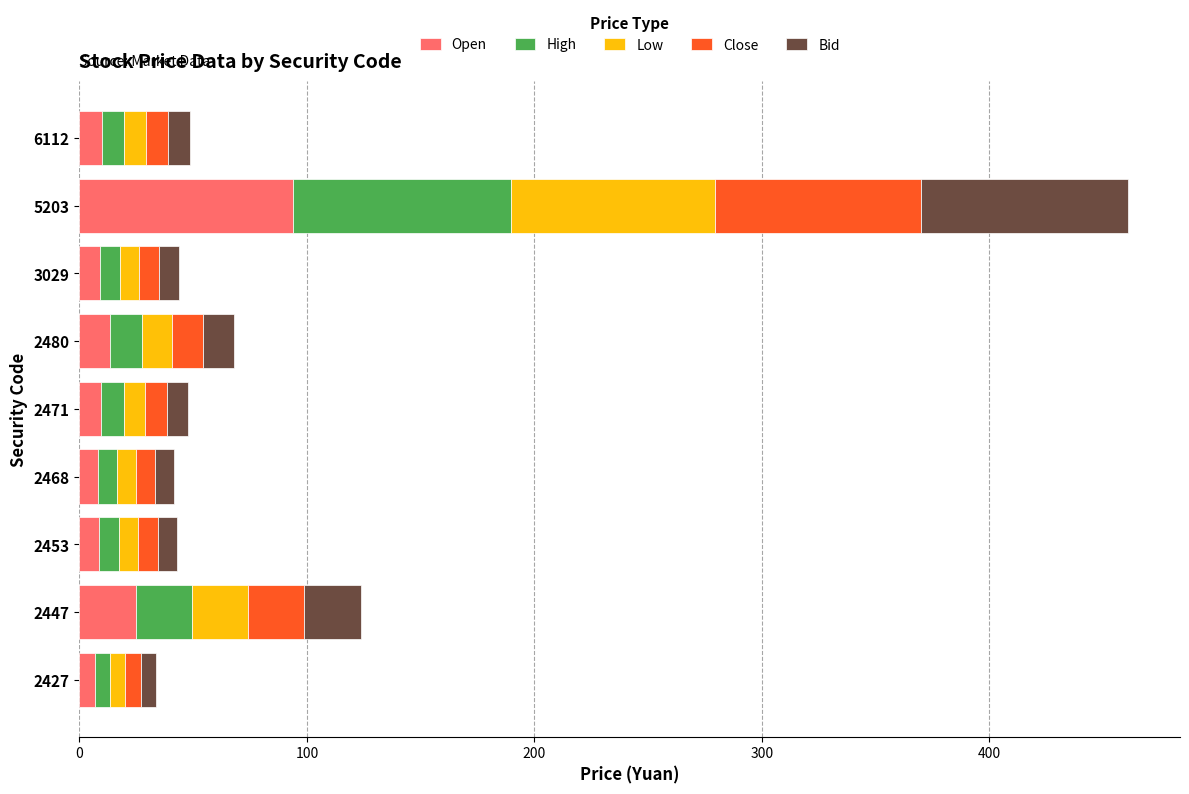

At which label does Open reach its peak?

5203